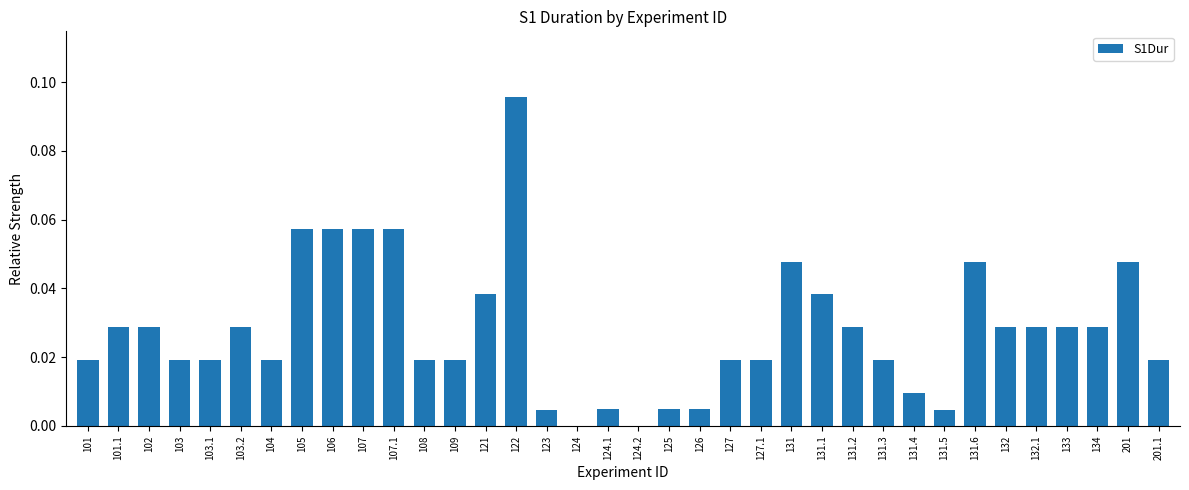

Between 124 and 126, which is larger?

126